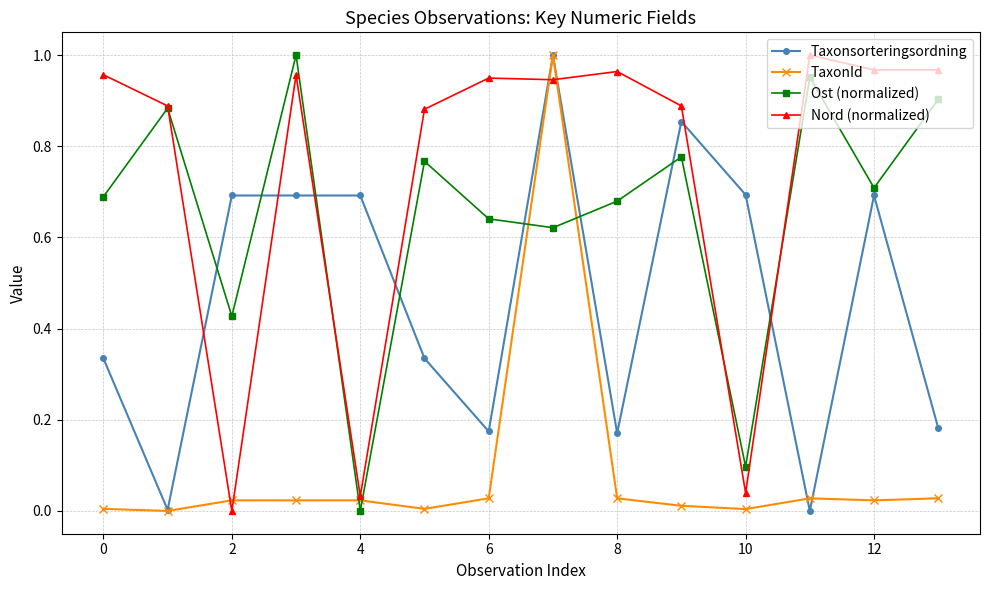

Which series has the largest total across all categories?

Nord (normalized)